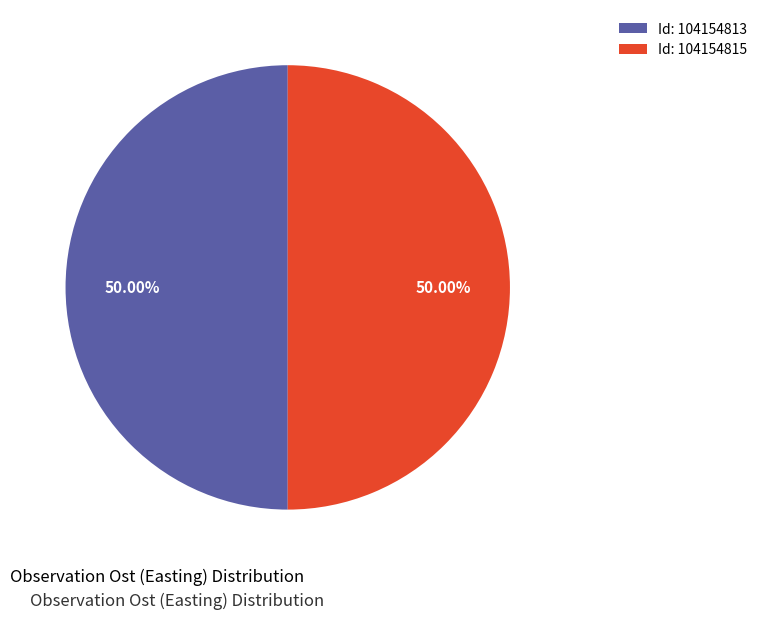

Do Id: 104154815 and Id: 104154813 together represent more than half of the pie?

Yes